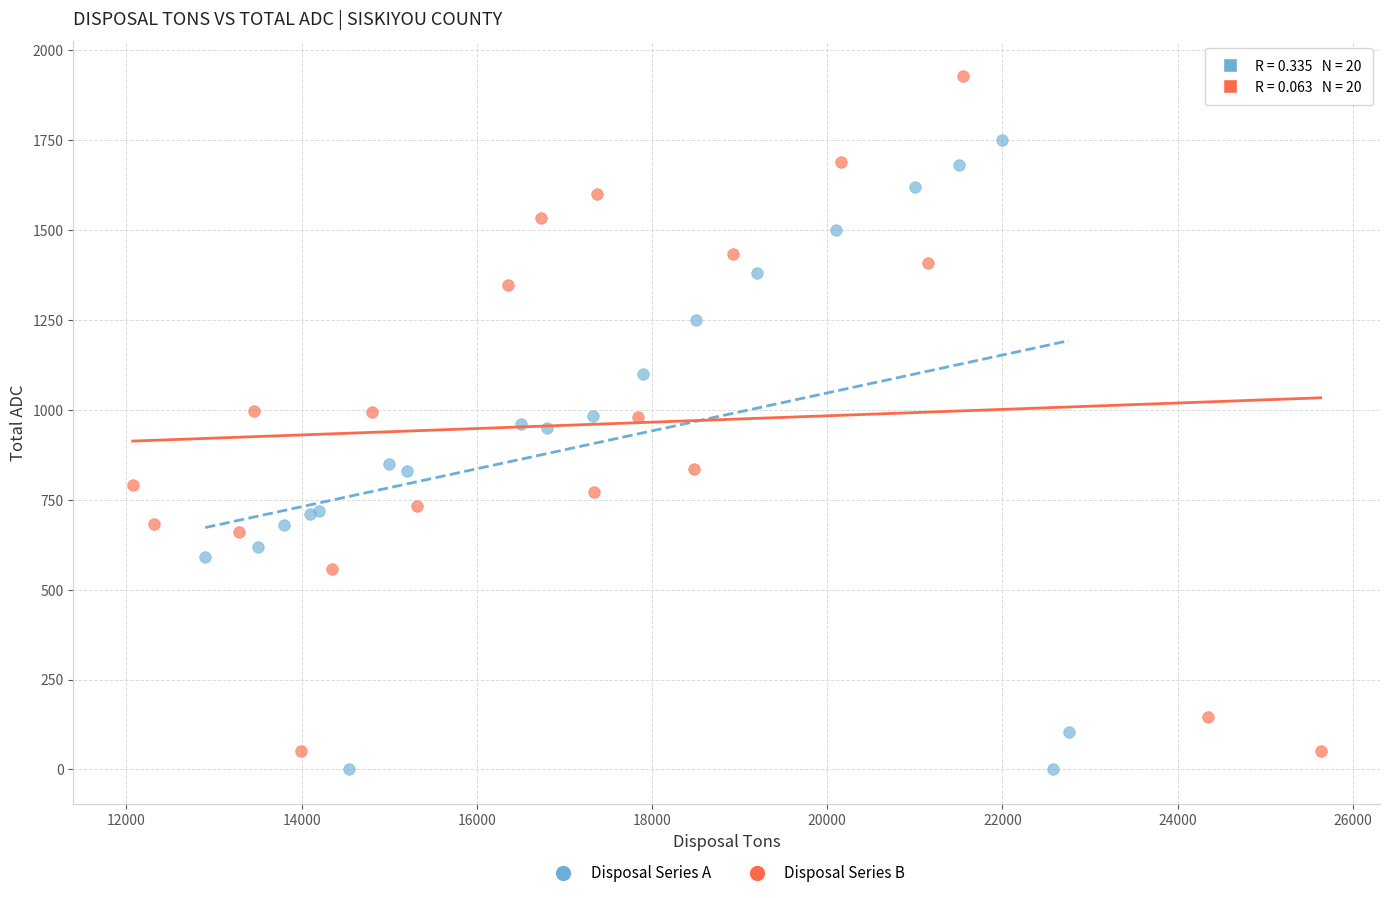

Which series has the largest Y range (max minus min)?

Disposal Series B